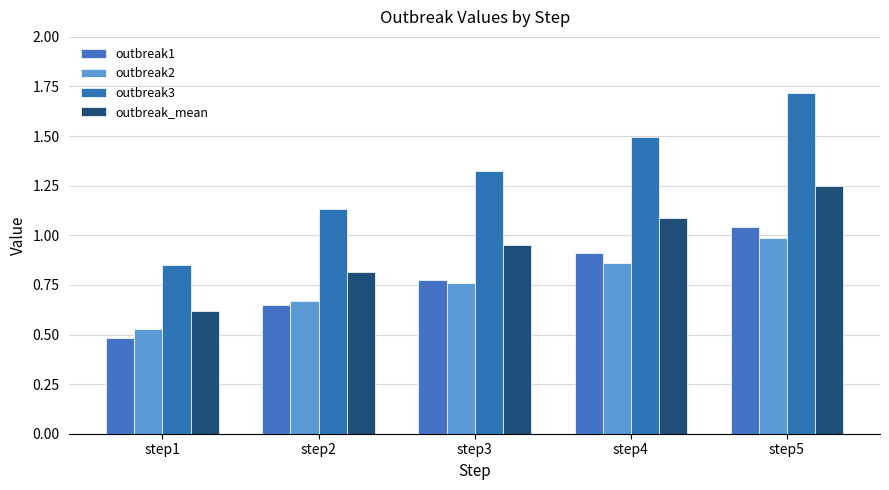

Reading left to right, list all the values displayed in this chart.

outbreak1: step1=0.5	step2=0.6	step3=0.8	step4=0.9	step5=1.0
outbreak2: step1=0.5	step2=0.7	step3=0.8	step4=0.9	step5=1.0
outbreak3: step1=0.8	step2=1.1	step3=1.3	step4=1.5	step5=1.7
outbreak_mean: step1=0.6	step2=0.8	step3=1.0	step4=1.1	step5=1.2